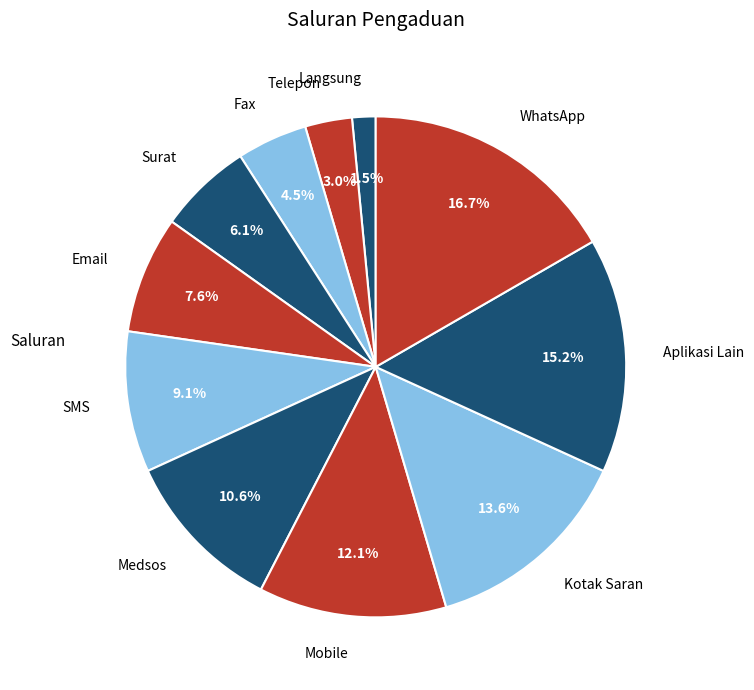

To the nearest percent, what is the difference between the largest and smallest slice percentages?

15%